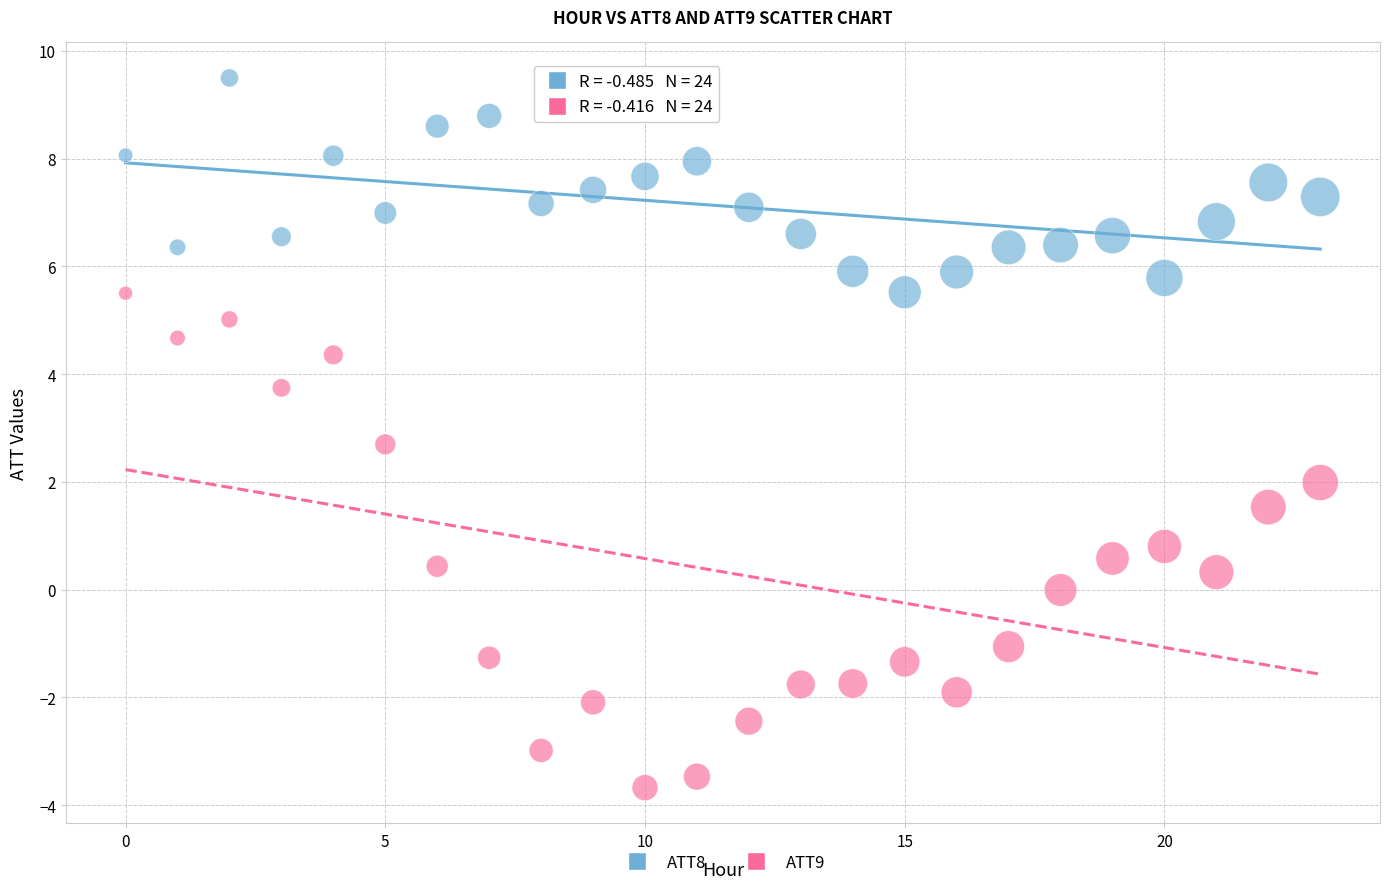

Which series reaches the minimum Y coordinate?

ATT9